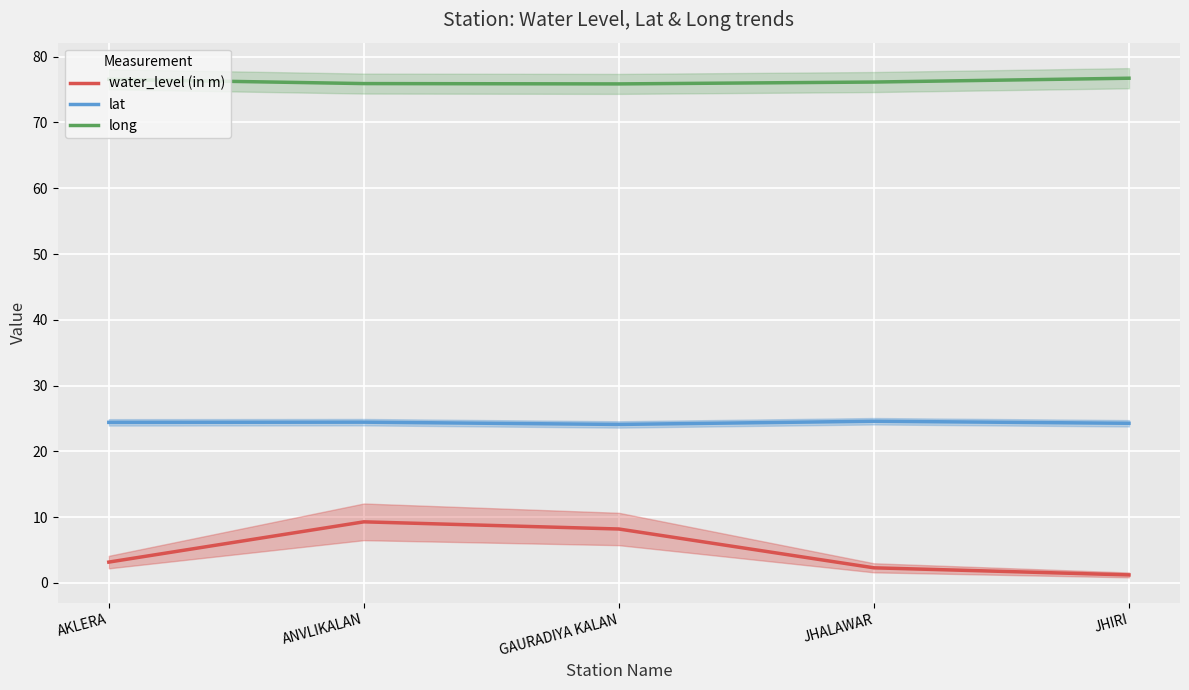

Reading right to left, list all the values displayed in this chart.

water_level (in m): JHIRI=1.2	JHALAWAR=2.3	GAURADIYA KALAN=8.2	ANVLIKALAN=9.3	AKLERA=3.2
lat: JHIRI=24.3	JHALAWAR=24.6	GAURADIYA KALAN=24.1	ANVLIKALAN=24.4	AKLERA=24.4
long: JHIRI=76.7	JHALAWAR=76.2	GAURADIYA KALAN=75.9	ANVLIKALAN=75.9	AKLERA=76.6